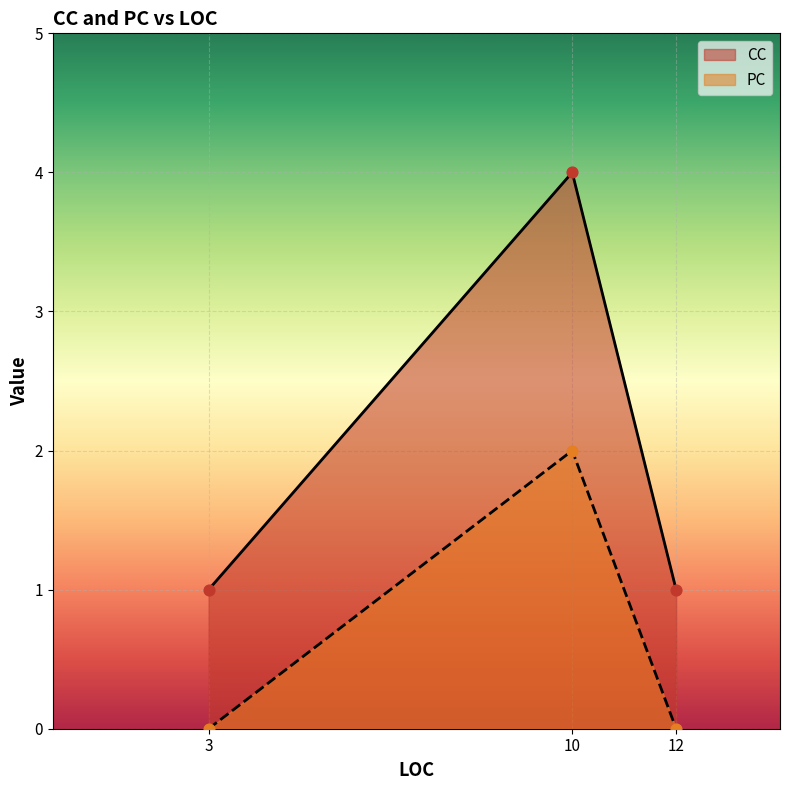

Which series contains the highest Y value?

CC